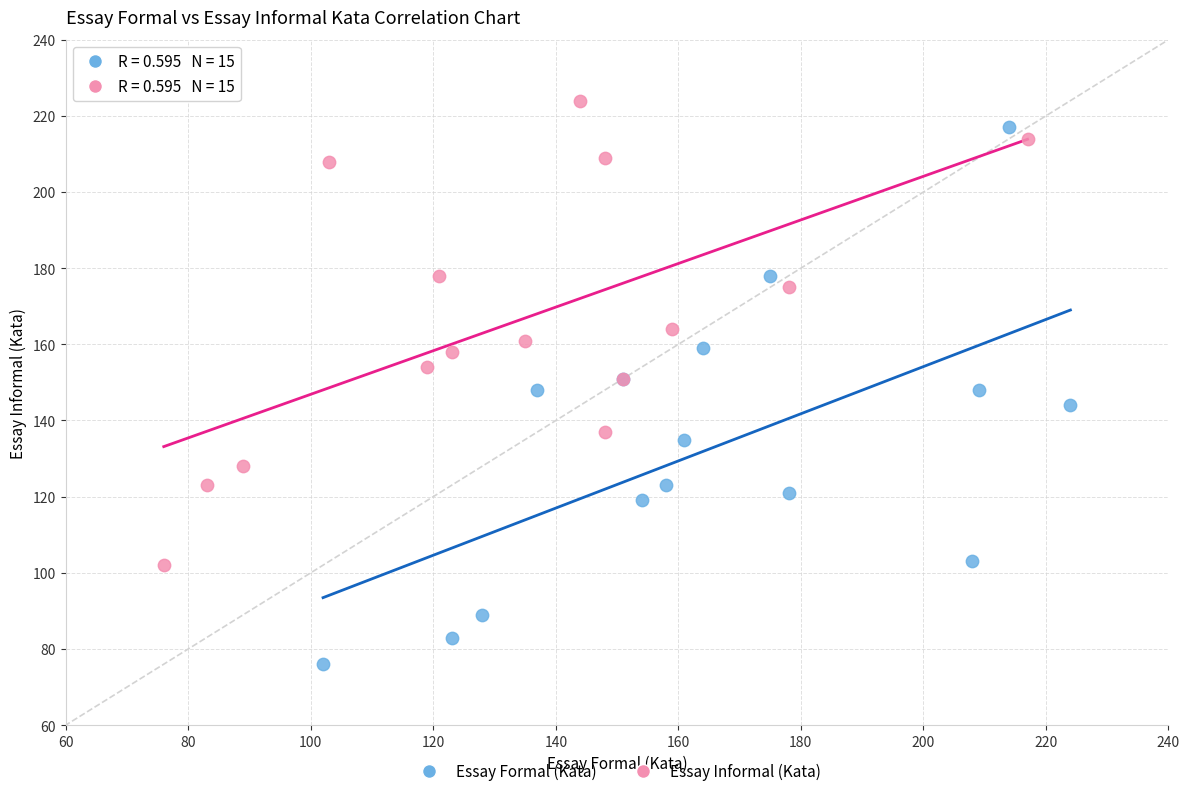

Which series reaches the minimum Y coordinate?

Essay Formal (Kata)